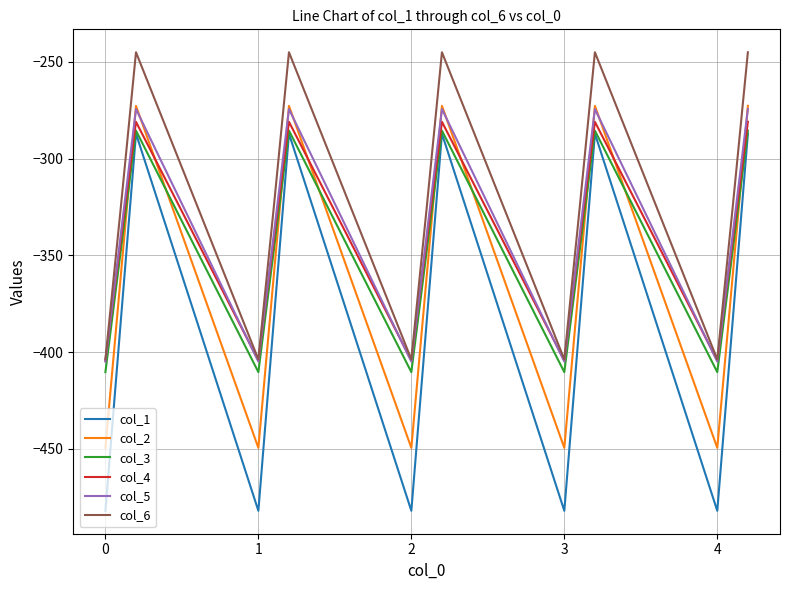

What is the smallest value displayed?

-482.0